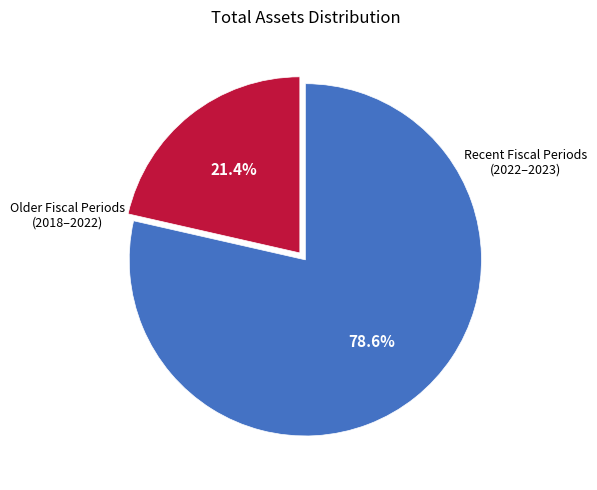

Does any single category account for the majority?

Yes